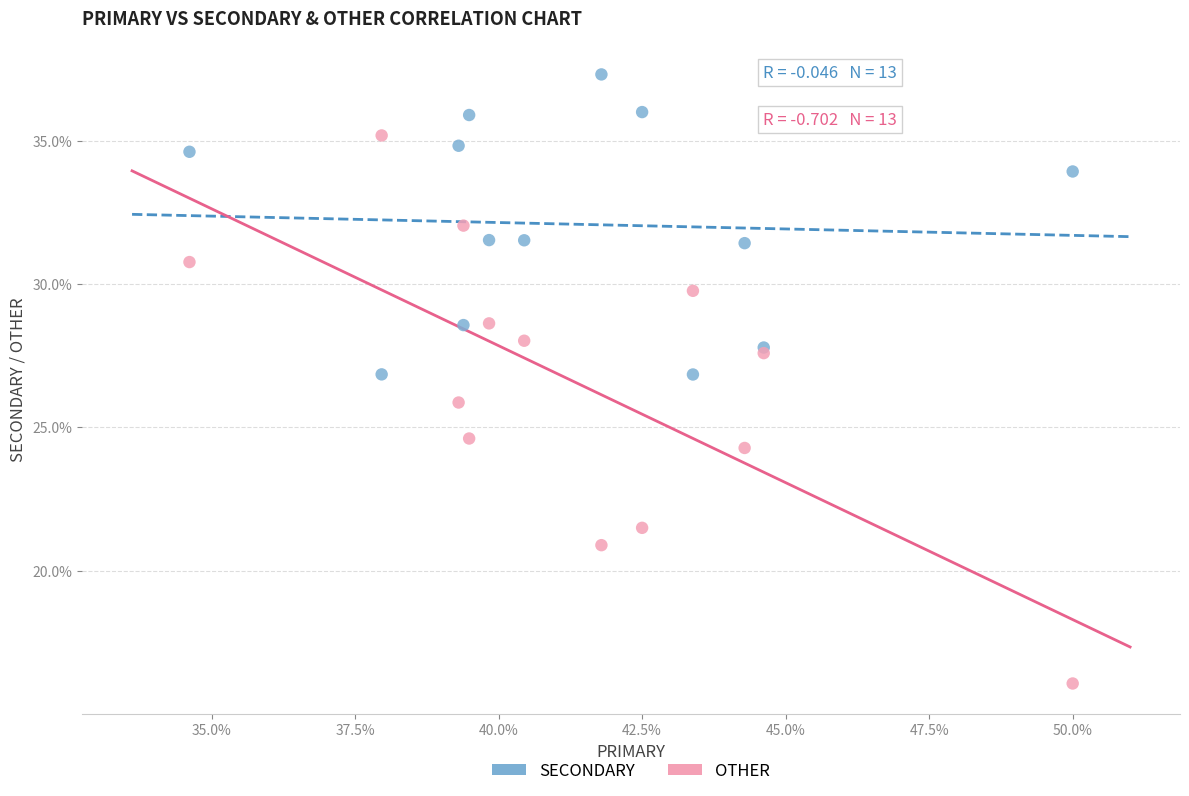

Which series has the widest spread of Y values?

OTHER